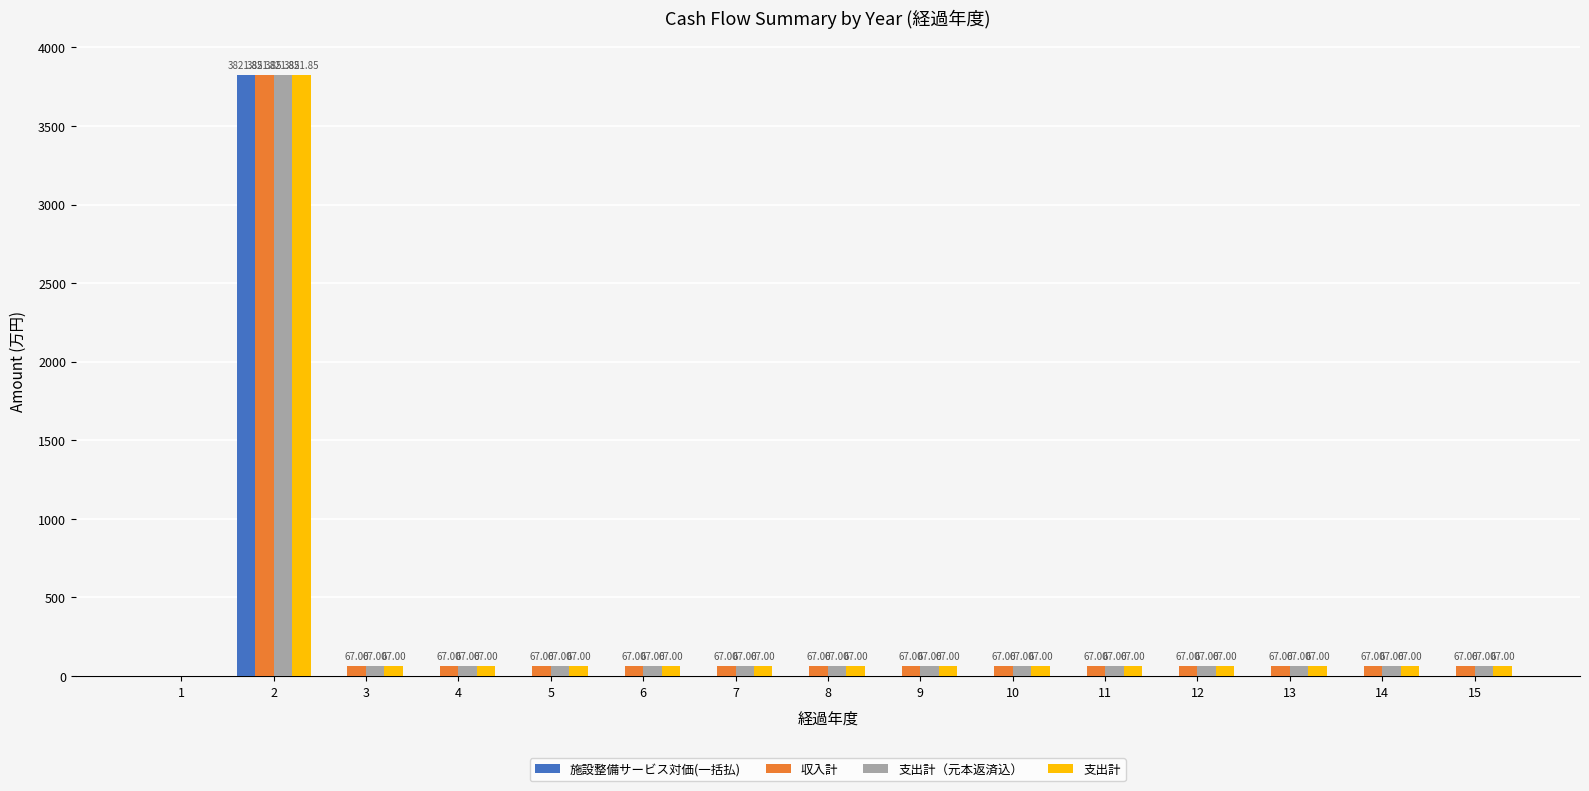

How many positive values does the 支出計（元本返済込） series have?

14